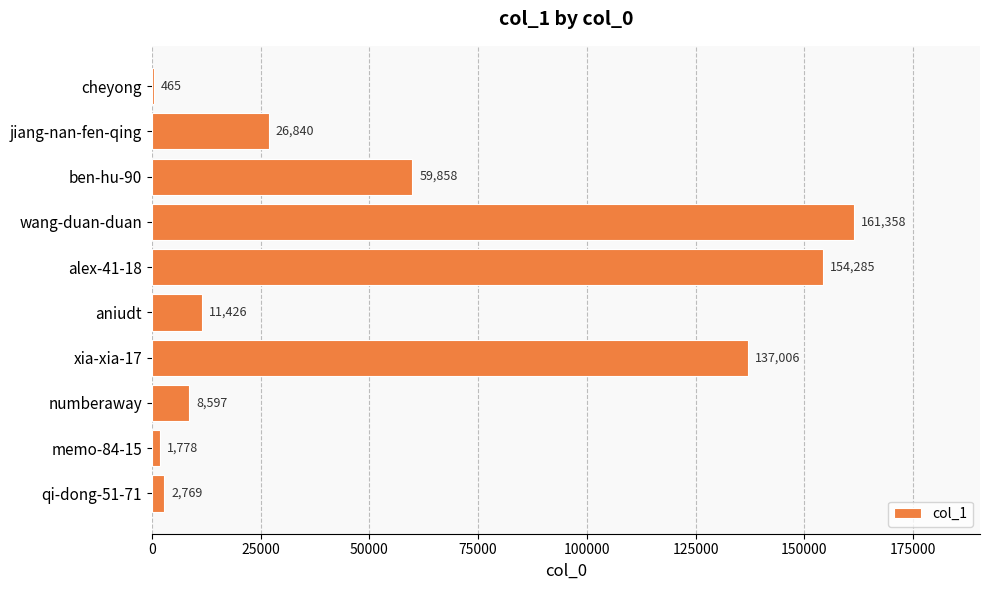

Is it true that the value at cheyong is 465?

True